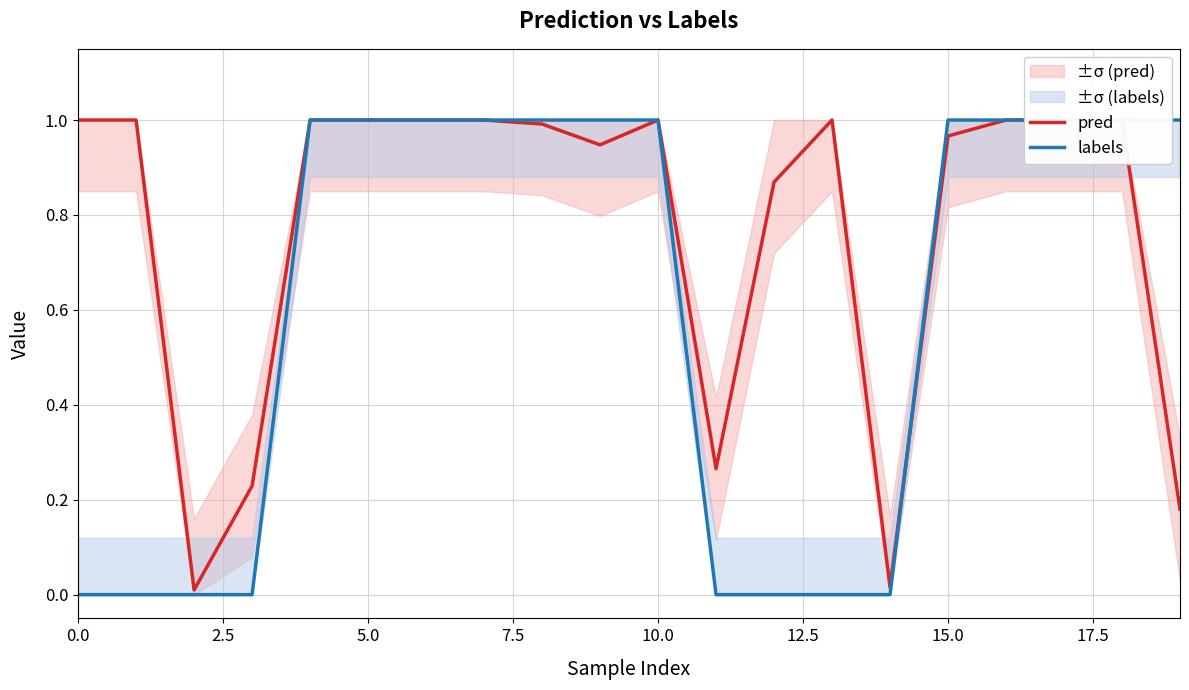

Does the chart have visible grid lines?

Yes